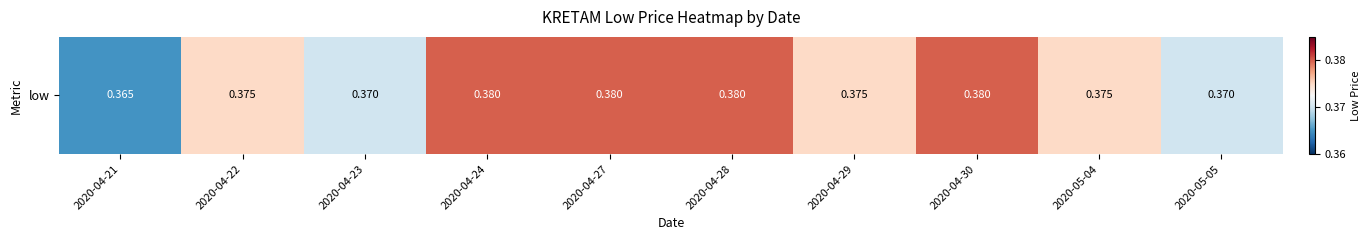

What is the greatest value displayed?

0.4